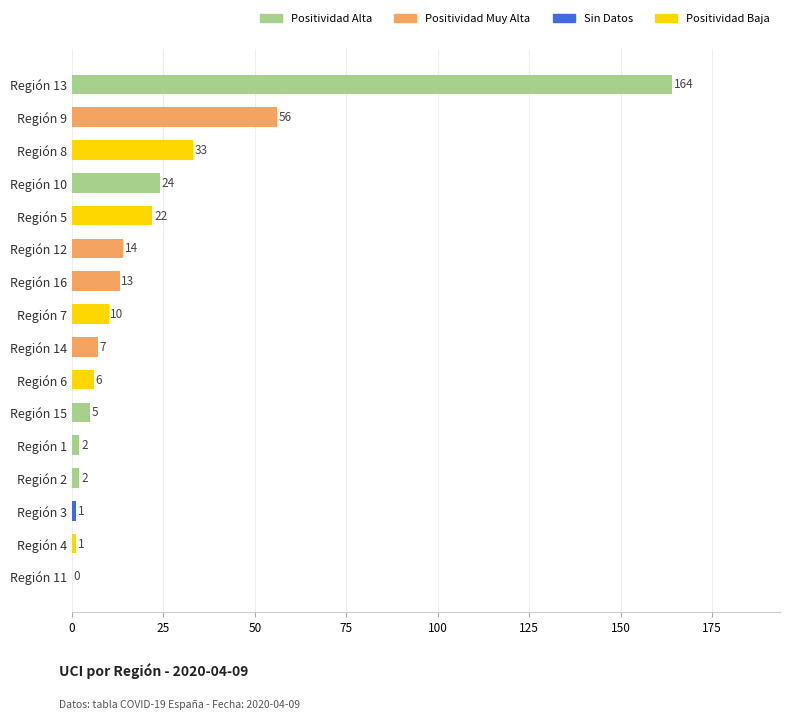

What is the maximum value shown in the chart?

164